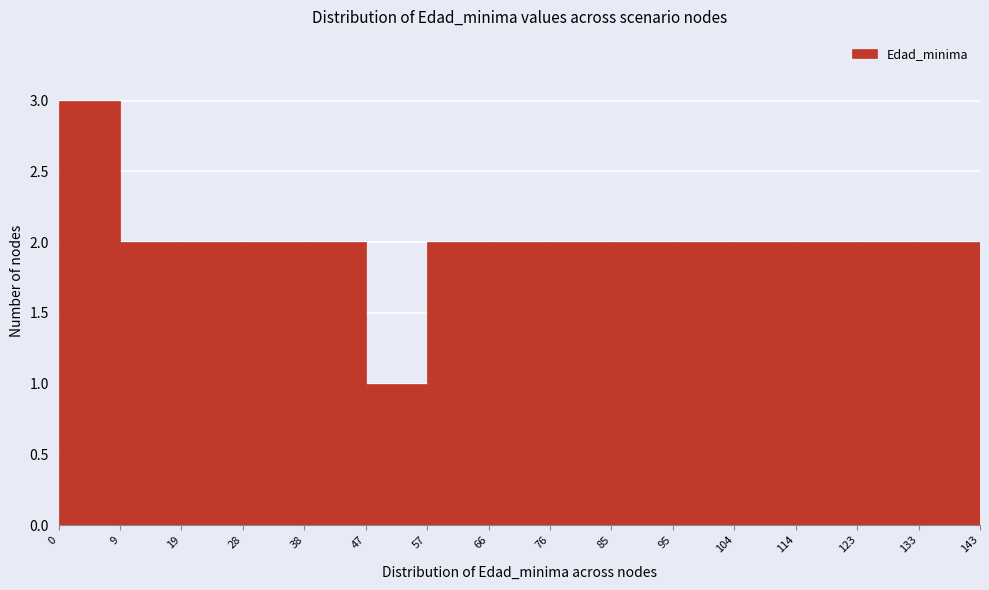

How tall is the bar that spans 123 to 133 on the x-axis? The values are not printed on the chart, so give them approximately, as read against the axis.

2